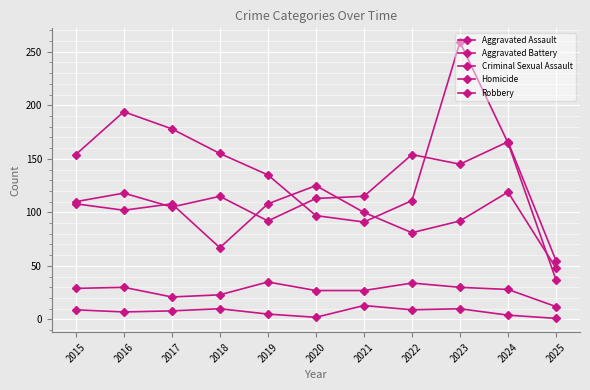

True or false: Robbery has a value of 61 at 2020.

False